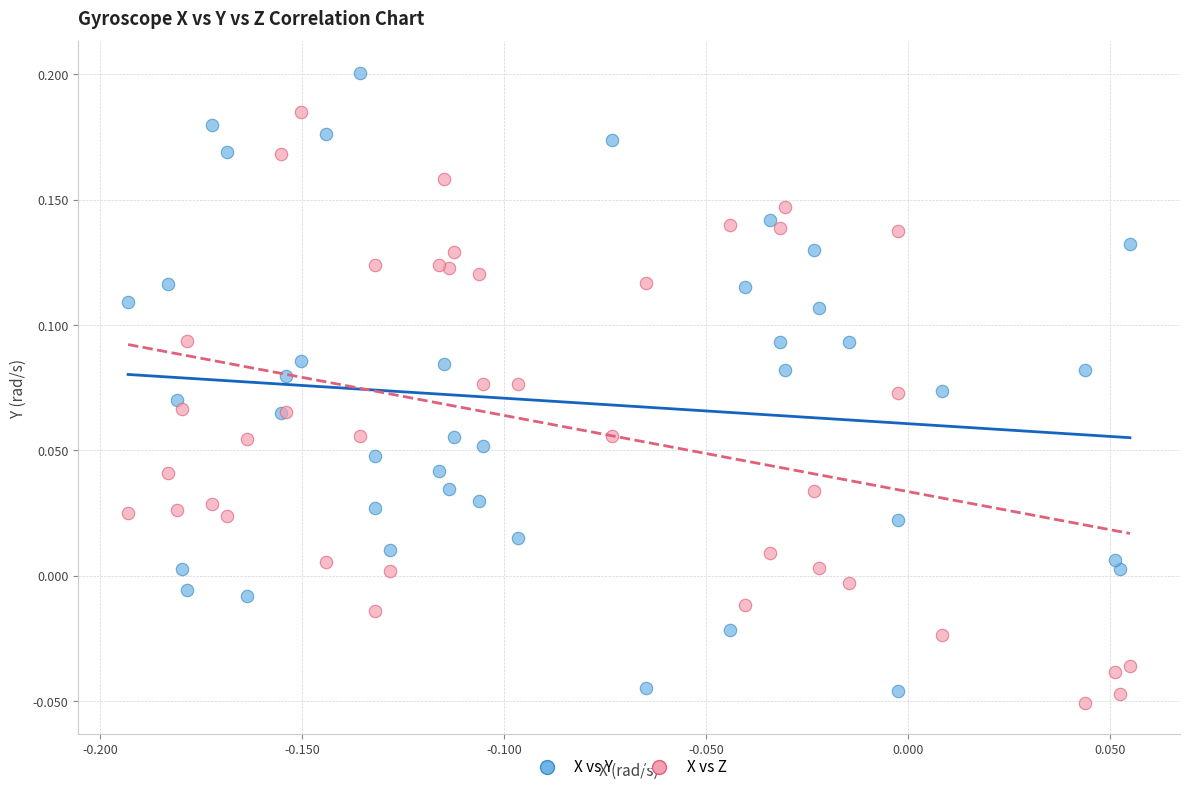

Which series contains the highest Y value?

X vs Y